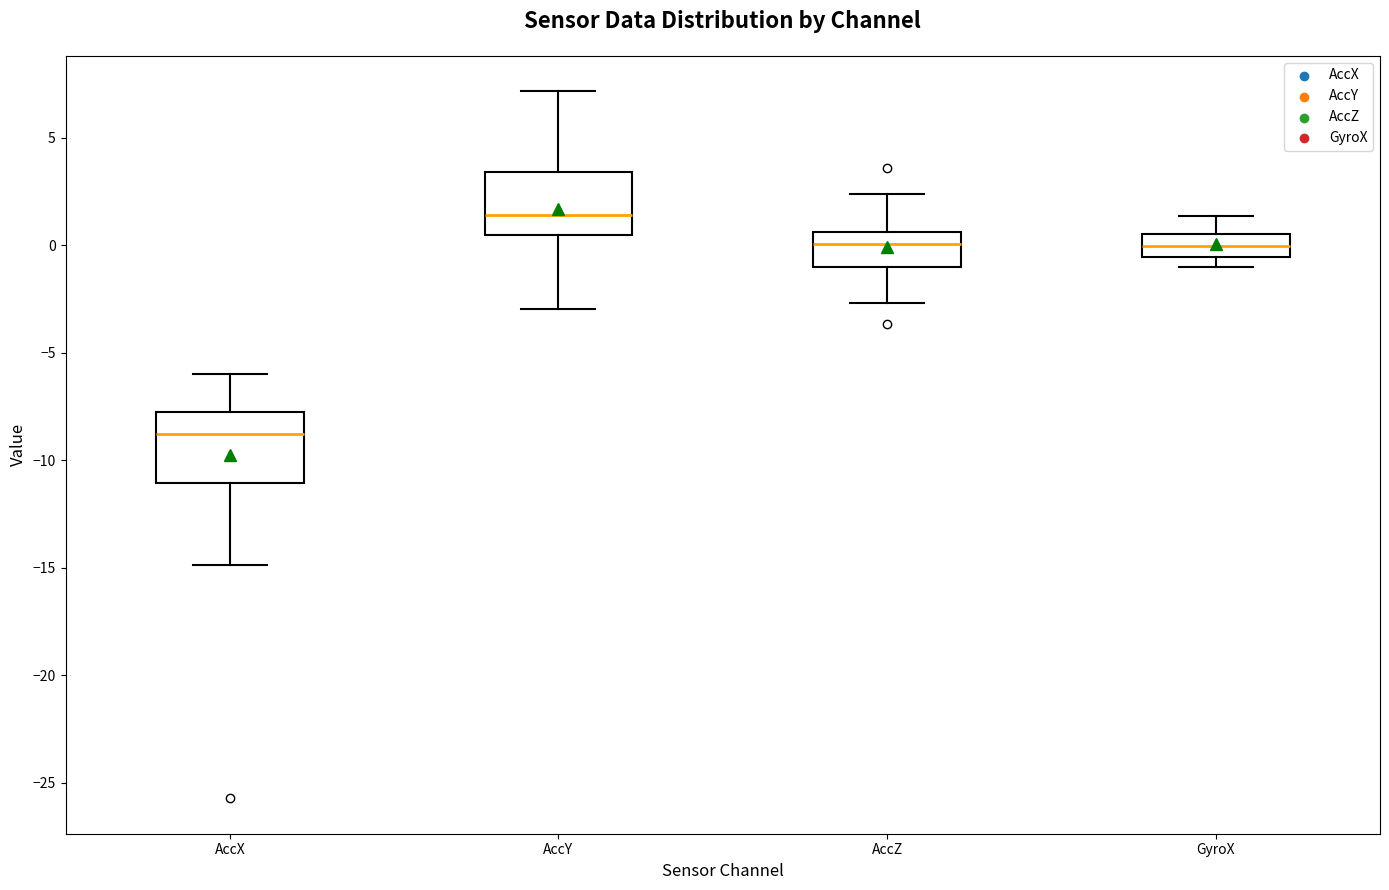

Reading left to right, transcribe this box plot: for each box, give where its median line is, the range the box spans, and where its two whiskers end, as read against the y-axis. The values are not printed on the chart, so give them approximately, as read against the axis.

AccX: median -9.0, box -11.0 to -8.0, whiskers -15.0 to -6.0
AccY: median 1.5, box 0.5 to 3.5, whiskers -3.0 to 7.0
AccZ: median 0.0, box -1.0 to 0.5, whiskers -2.5 to 2.5
GyroX: median 0.0, box -0.5 to 0.5, whiskers -1.0 to 1.5